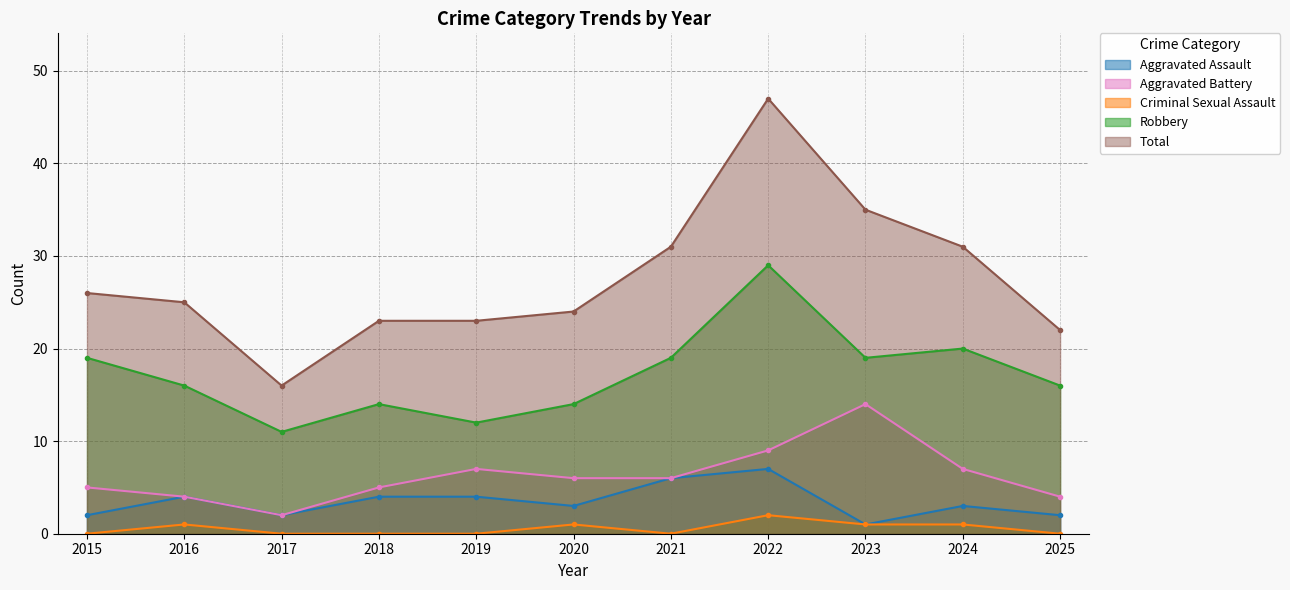

Where is Total nearest to the value 31?

2021